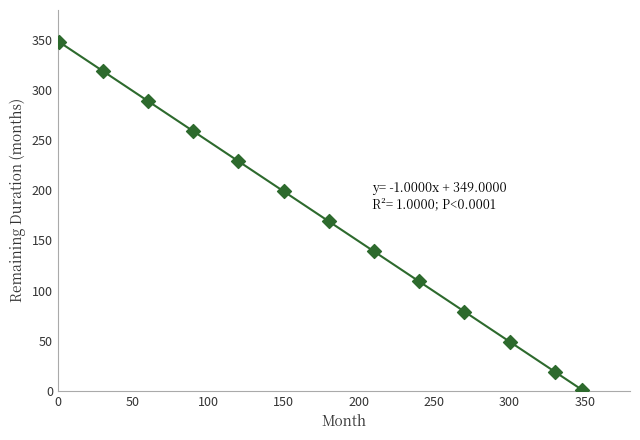

What is the range of Y values (max minus min)?

347